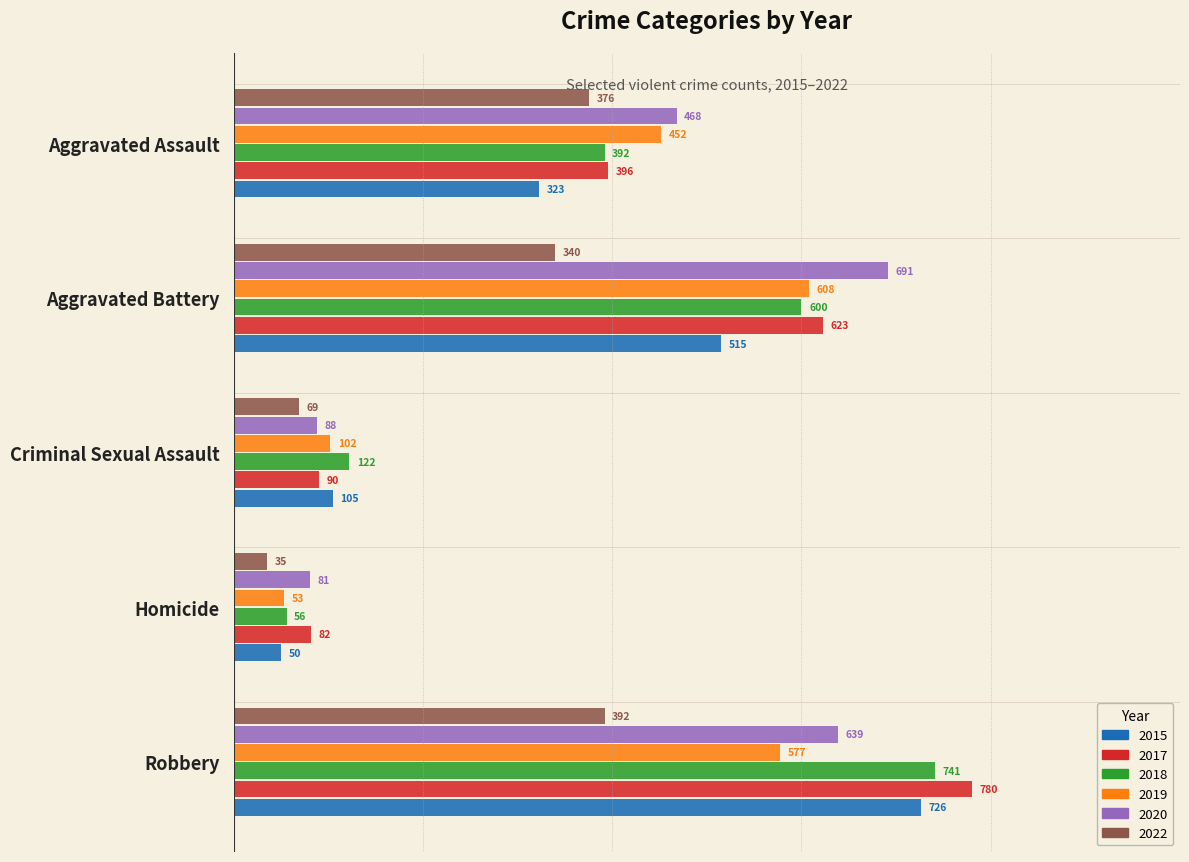

The 2020 series shows 130 at Criminal Sexual Assault. True or false?

False